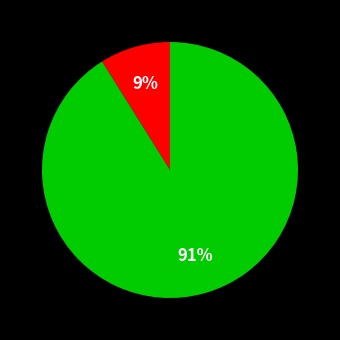

To the nearest percent, what is the average slice percentage?

50%